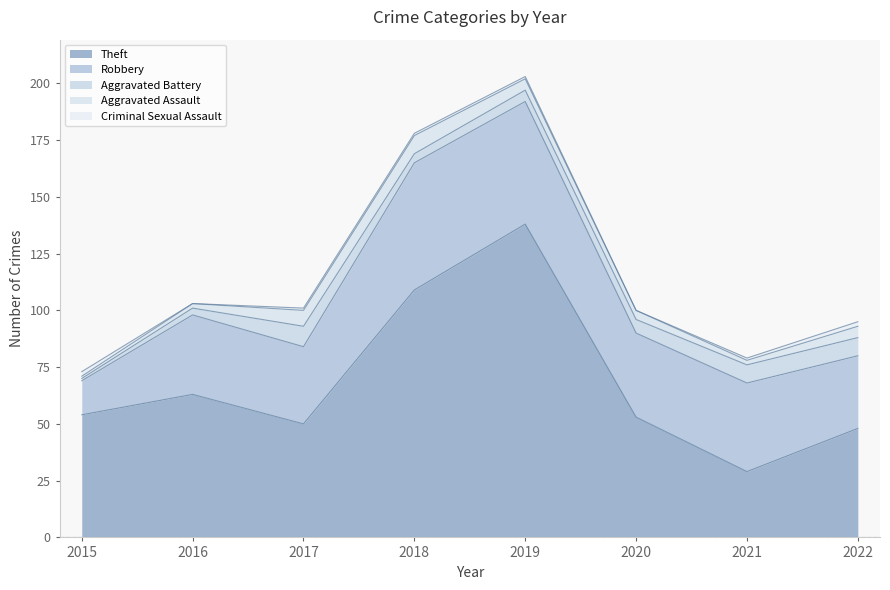

Which has a higher value, 2019 or 2018?

2019